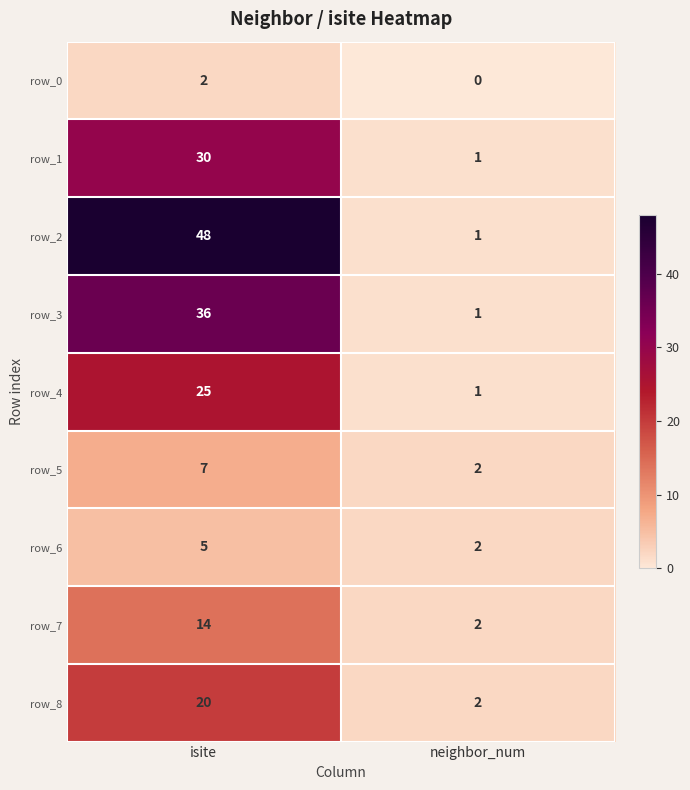

How many series are shown in this chart?

9